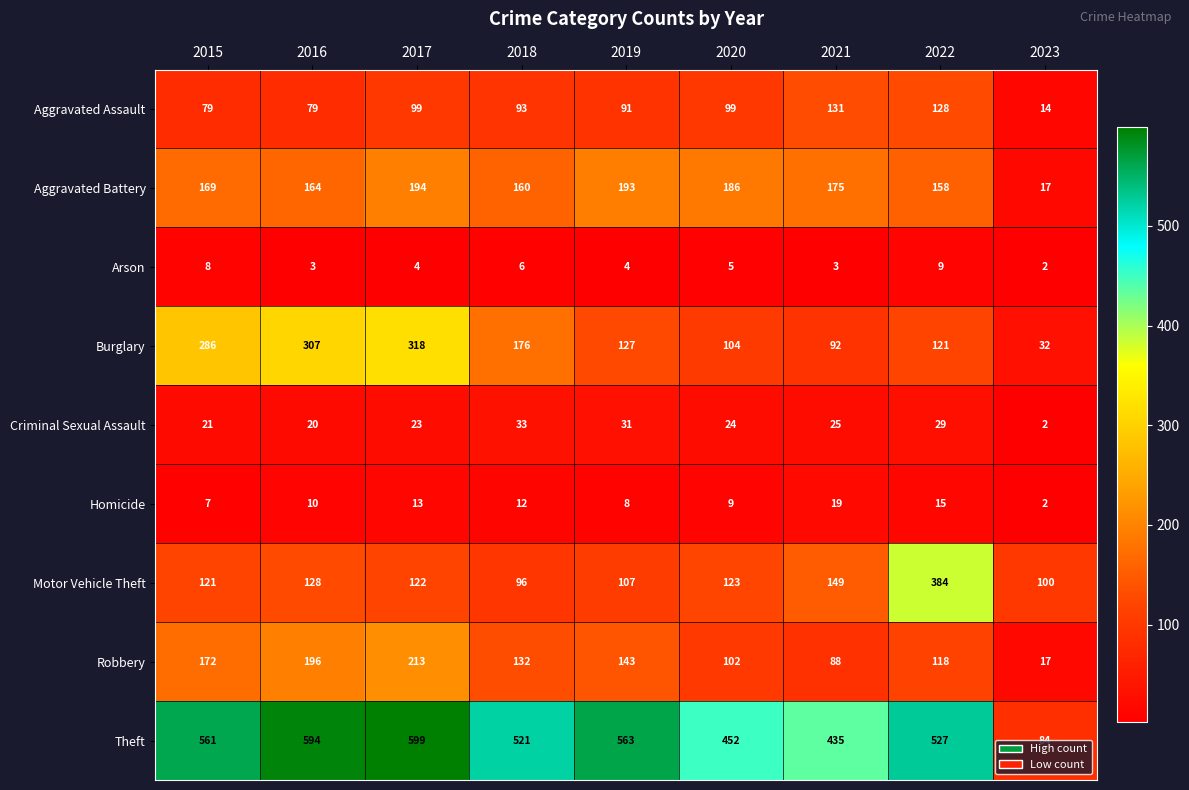

Count the number of data series in this chart.

9